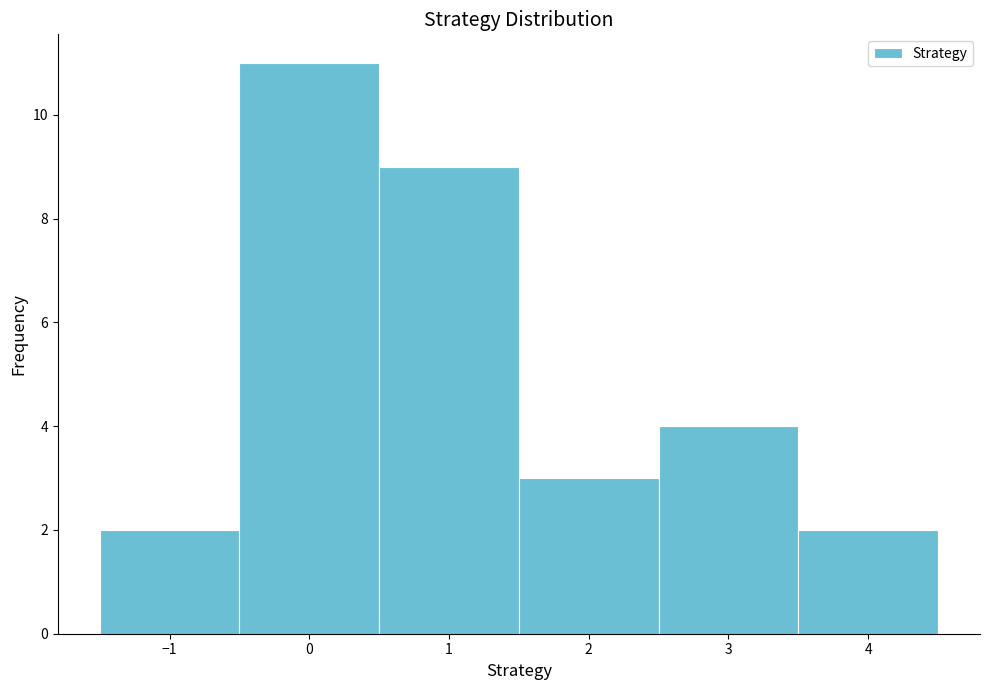

Which range on the x-axis has the tallest bar?

-0.5 to 0.5